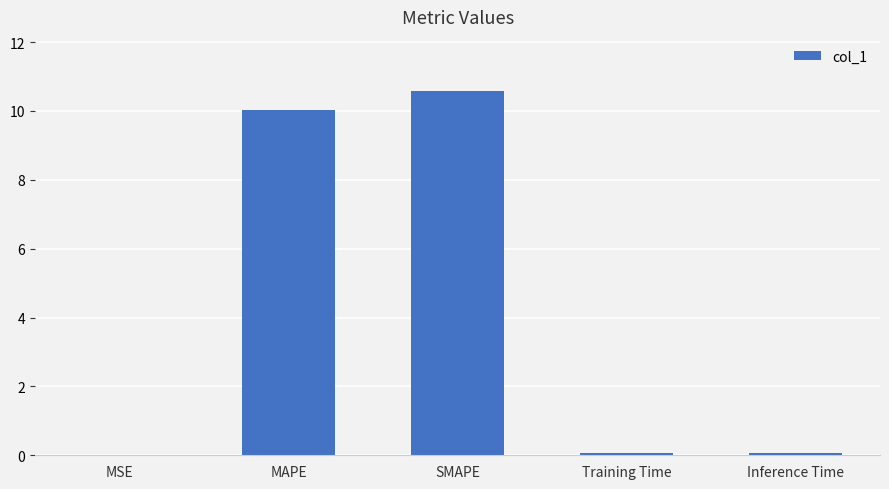

What is the maximum value shown in the chart?

10.6